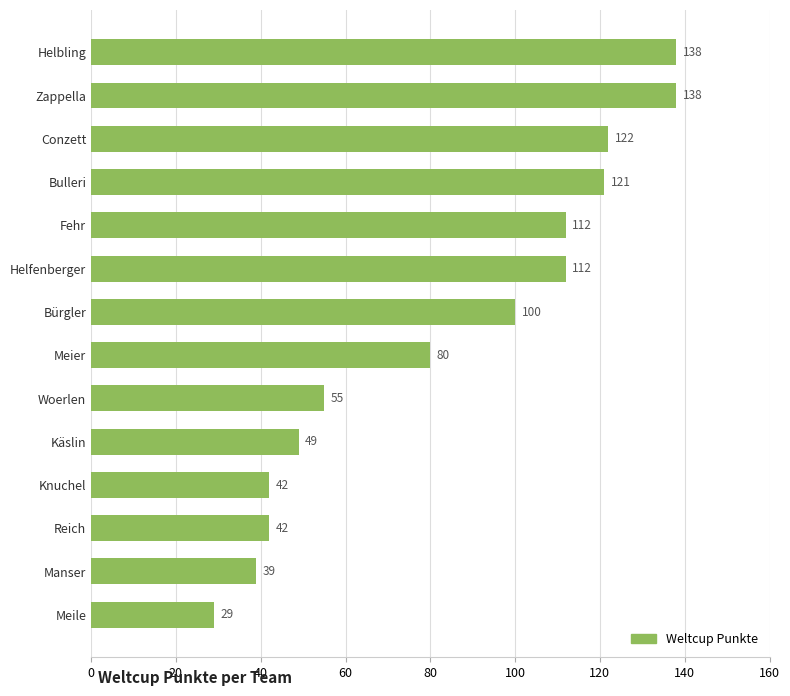

Does the chart contain stacked bars?

No